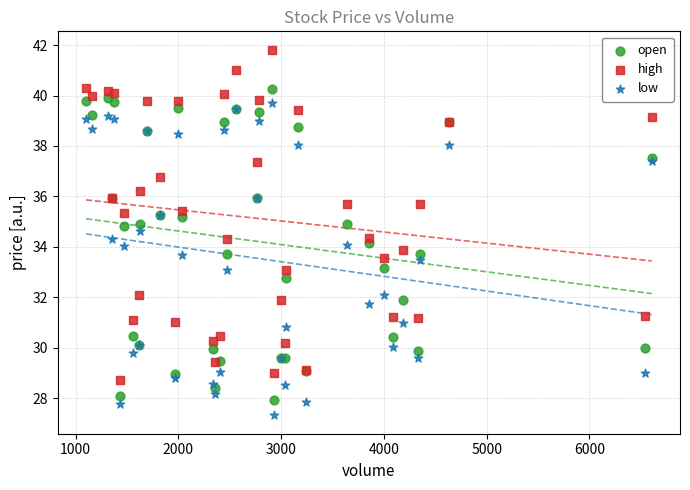

What is the X range (max minus min) for the scatter plot?

5504.0